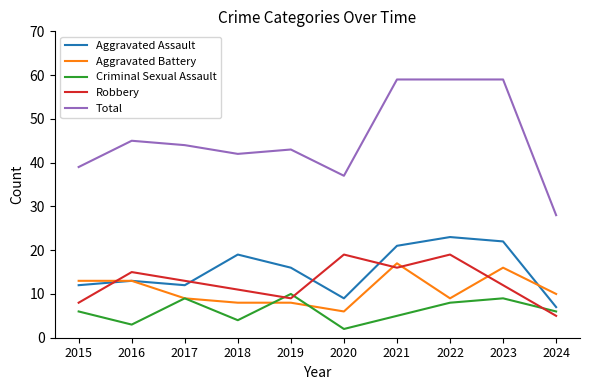

What is the smallest value displayed?

2